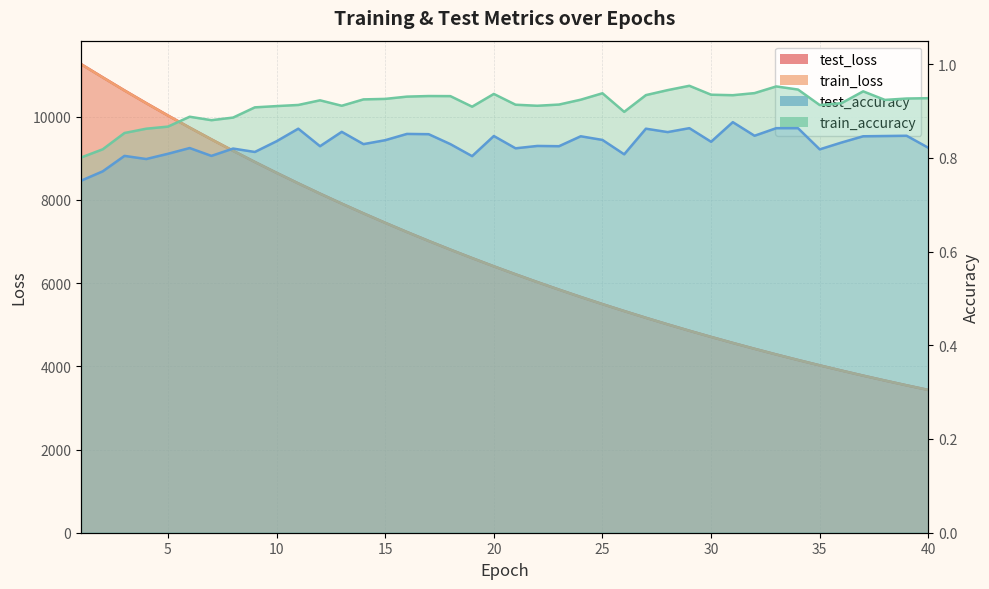

At which label does test_loss reach its peak?

1